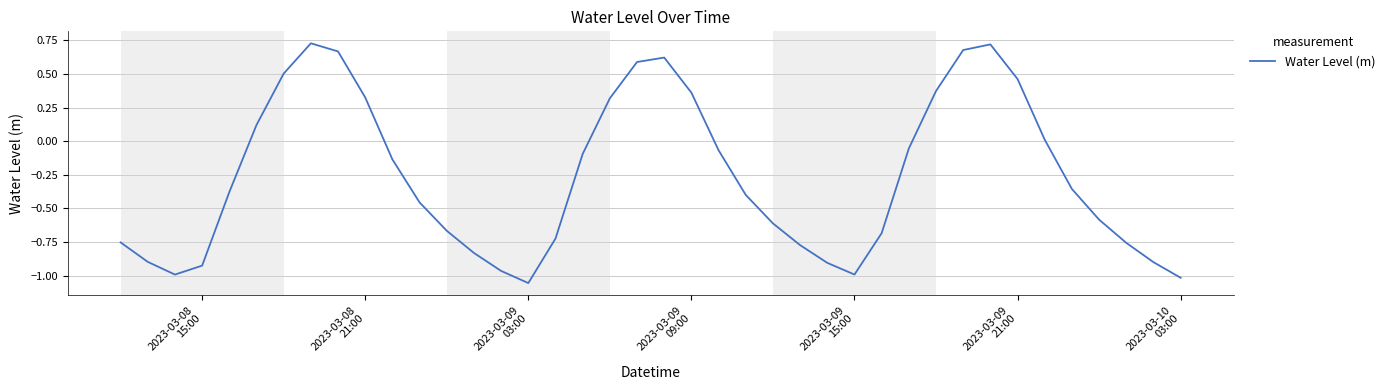

What is the difference between the maximum and minimum values?

1.8